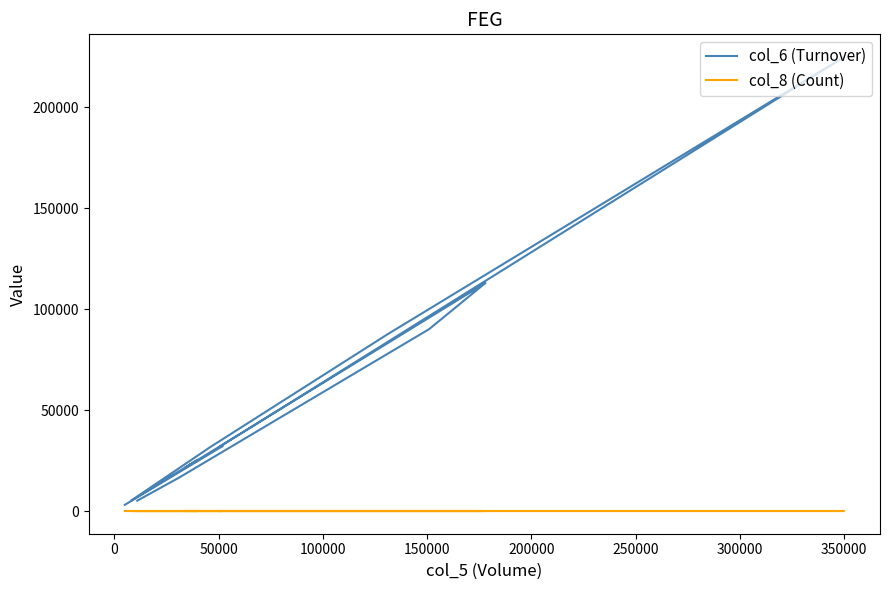

The value of col_8 (Count) at 350000 is 4. True or false?

True